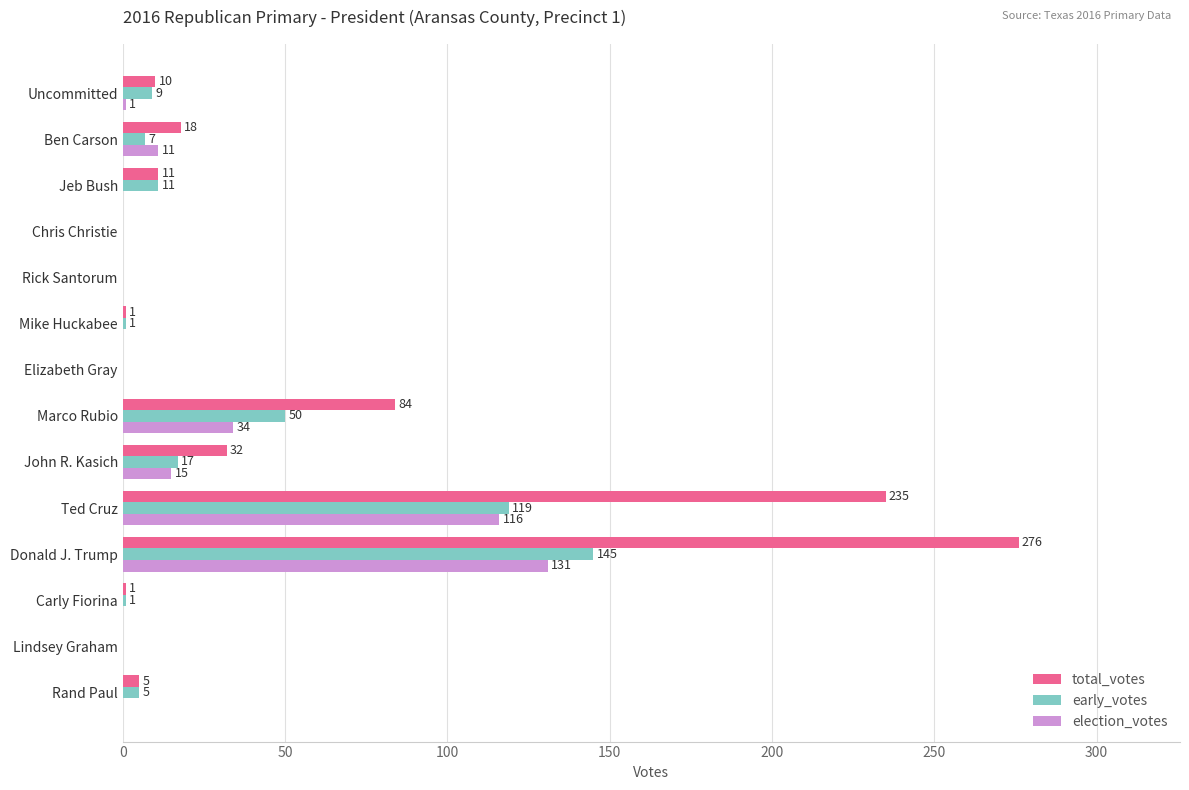

Which series has the largest total across all categories?

total_votes